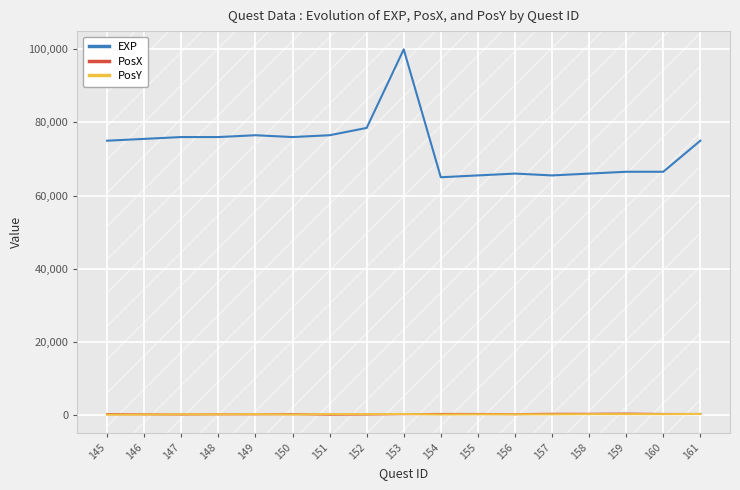

Is the value of EXP at 158 greater than the value of PosX at 152?

Yes